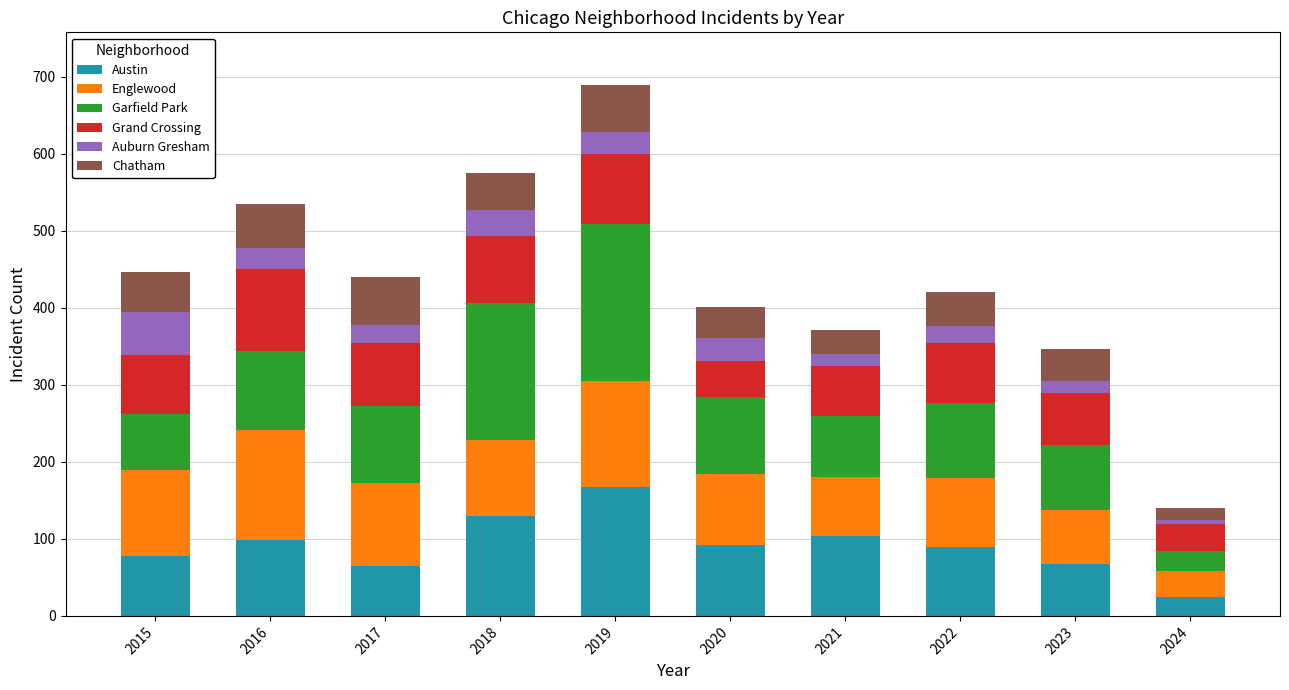

How many bars are there in total?

10